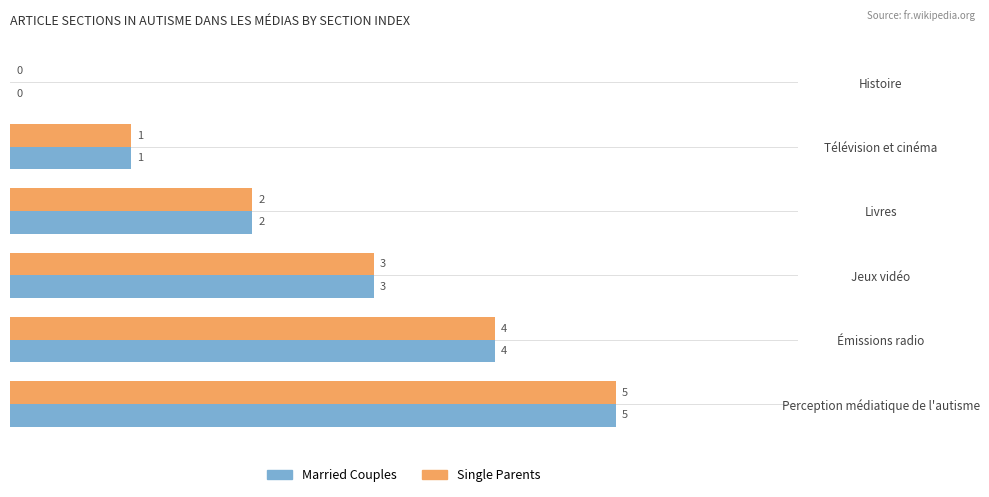

Which category has the highest value across all series?

Perception médiatique de l'autisme